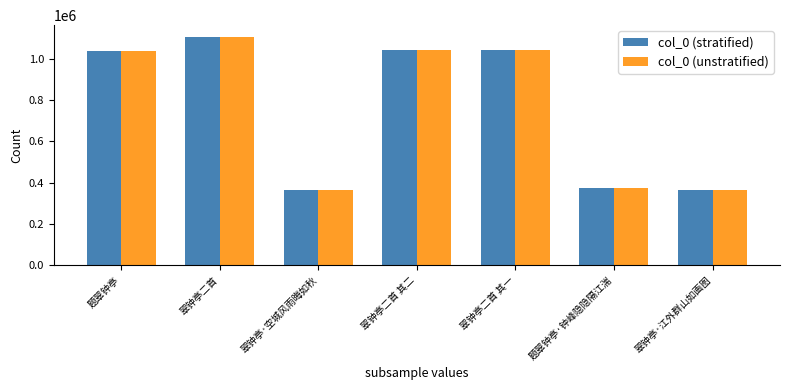

What is the approximate value of col_0 (stratified) at 翠钟亭·江外群山如画图?

366070